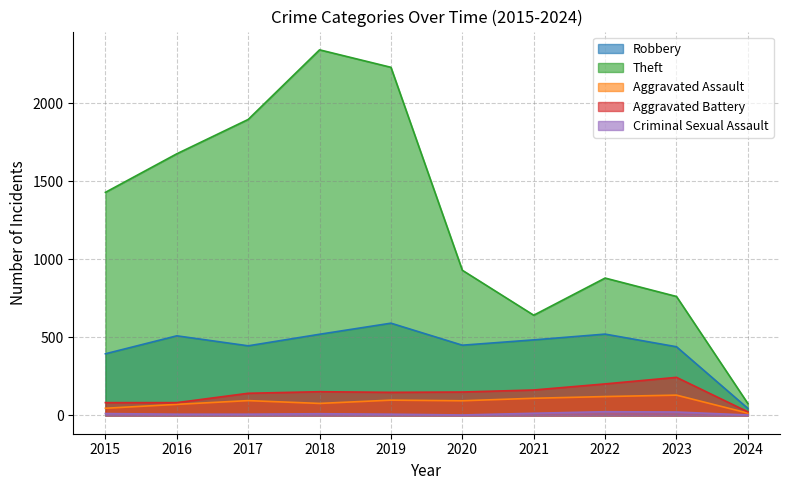

True or false: Robbery and Aggravated Assault intersect in this chart.

False